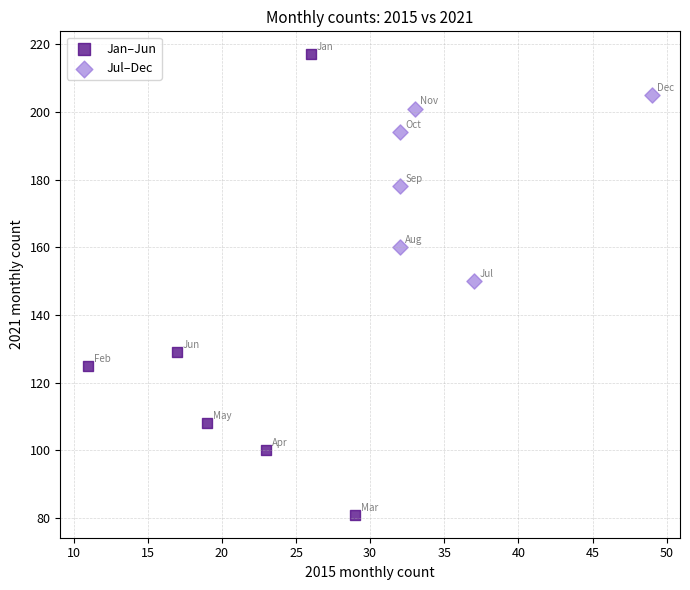

Which series reaches the minimum Y coordinate?

Jan–Jun